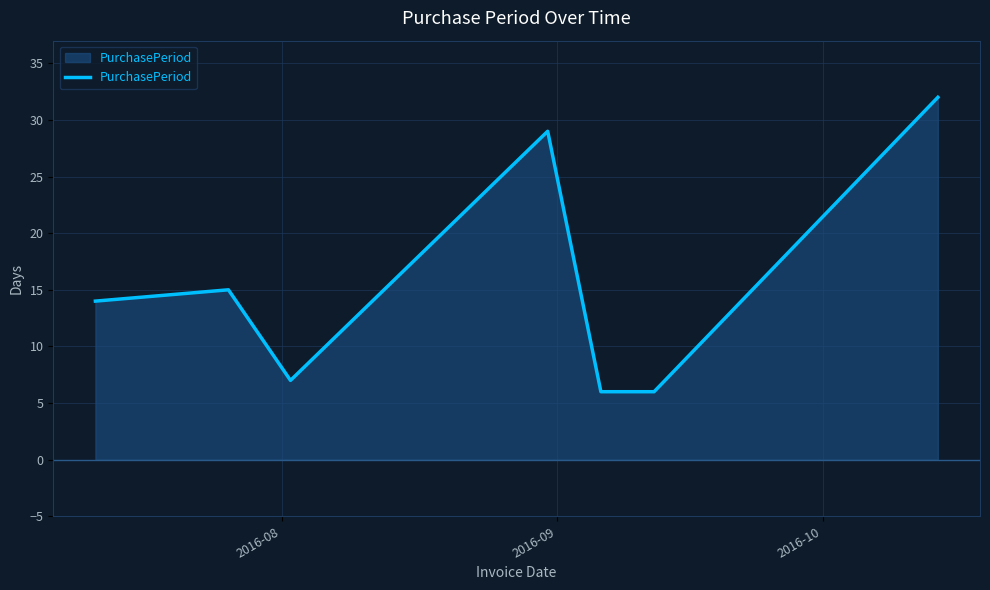

What is the difference between the maximum and minimum values?

26